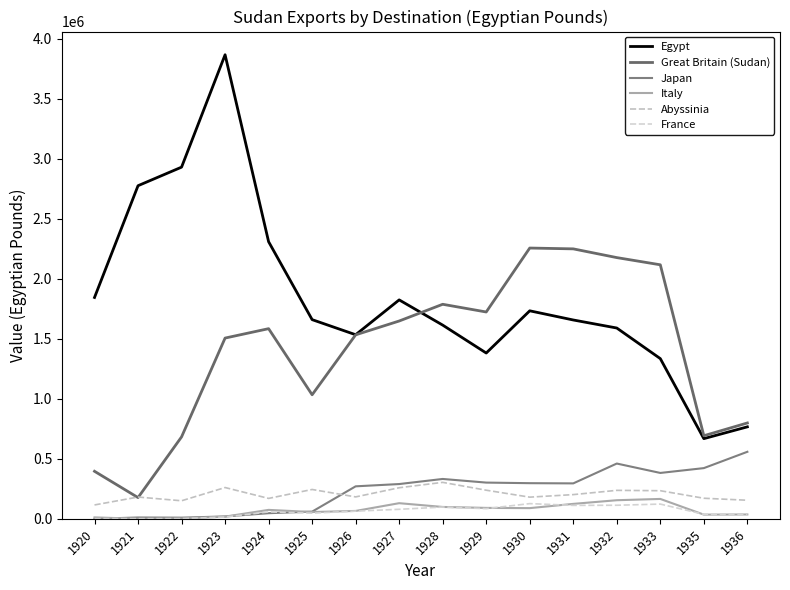

True or false: Great Britain (Sudan) has more than 0 points higher than both neighbors.

True